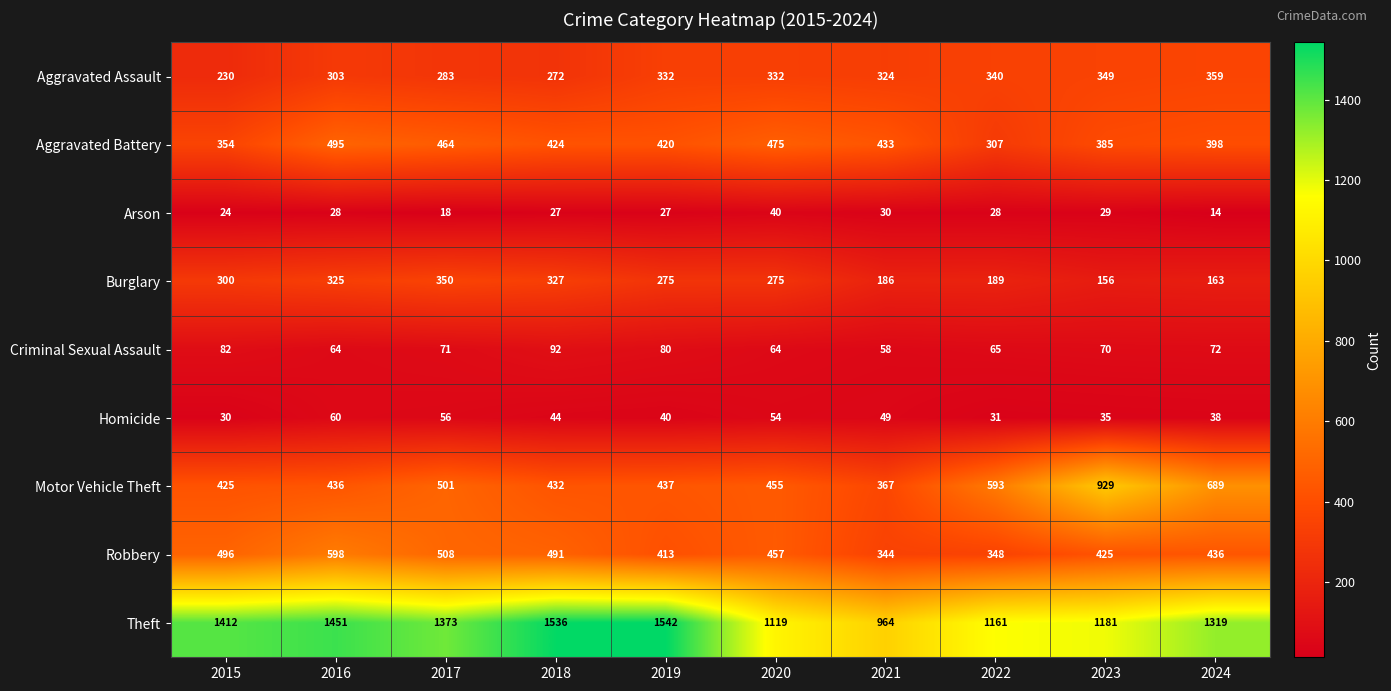

What is the smallest value displayed?

14